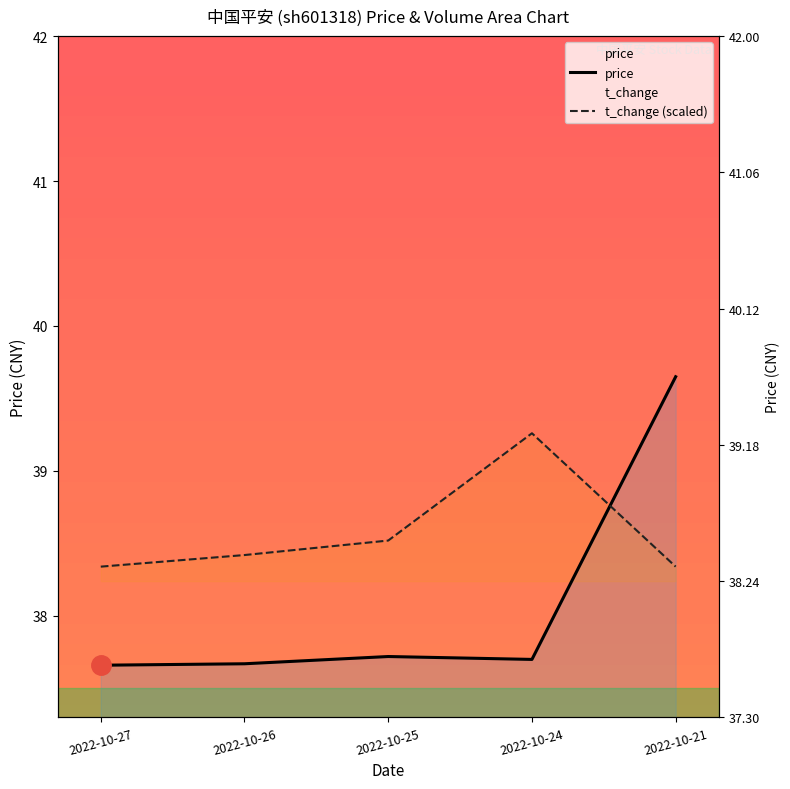

Between 2022-10-27 and 2022-10-21, which is larger?

2022-10-21